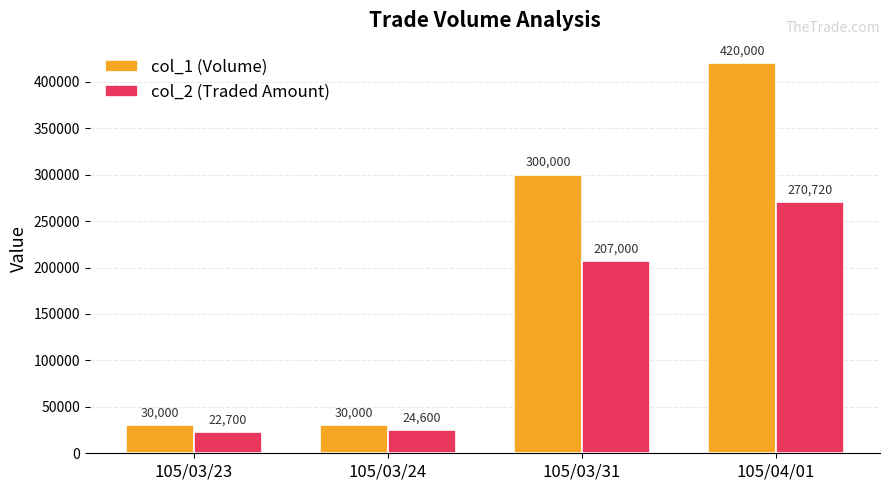

What is the approximate value of col_1 (Volume) at 105/03/24?

30000